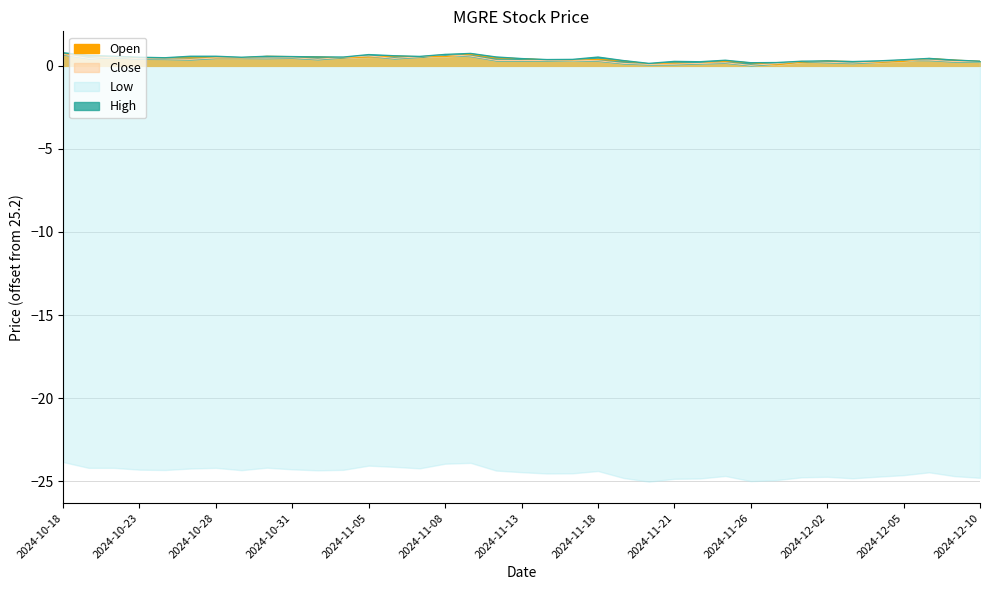

What is the value of the High point at the 18th from the left?

0.5